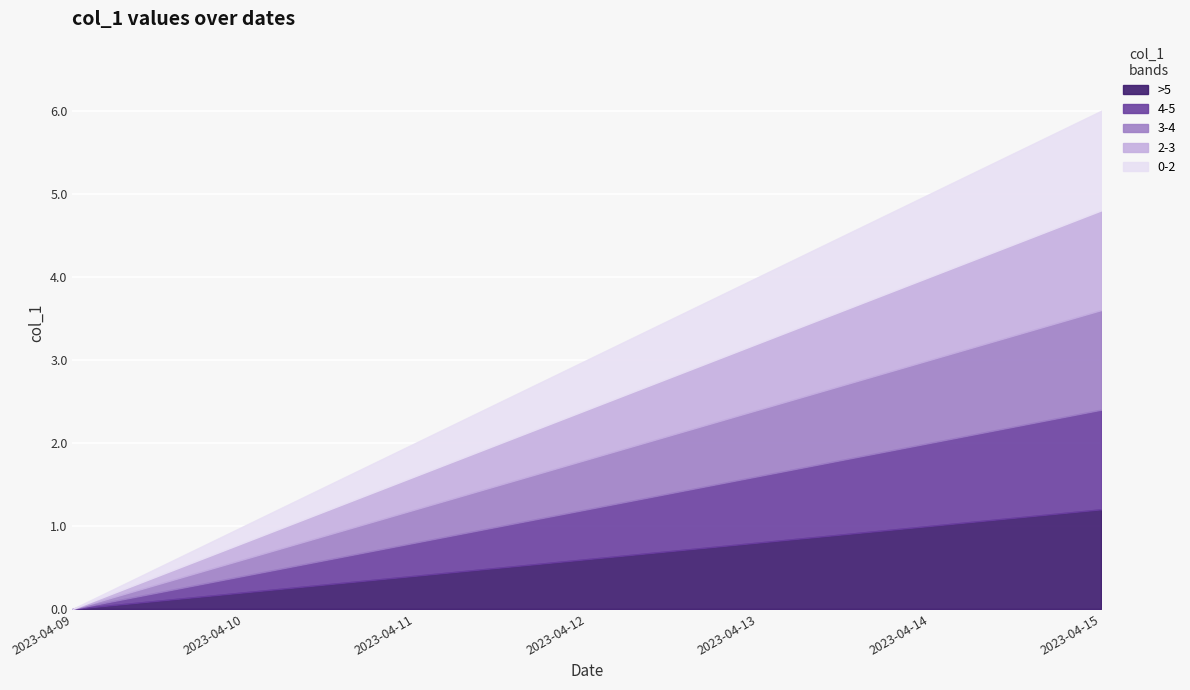

Rank the categories by col_1_s2 value from highest to lowest.

2023-04-15, 2023-04-14, 2023-04-13, 2023-04-12, 2023-04-11, 2023-04-10, 2023-04-09